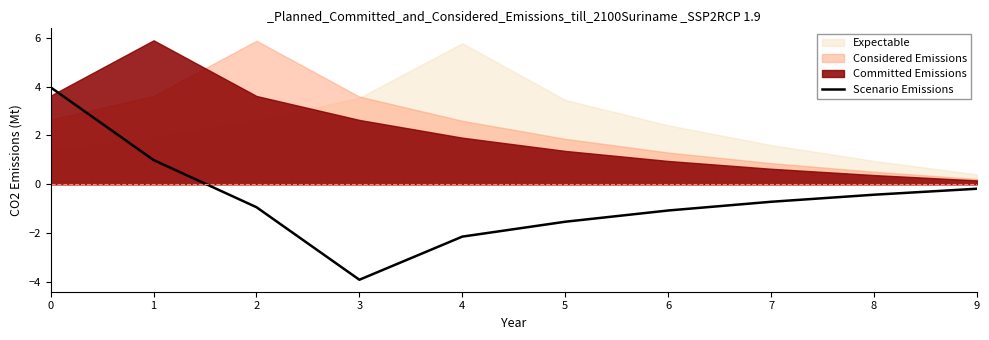

What is the value of the 9th point from the left?

-0.4